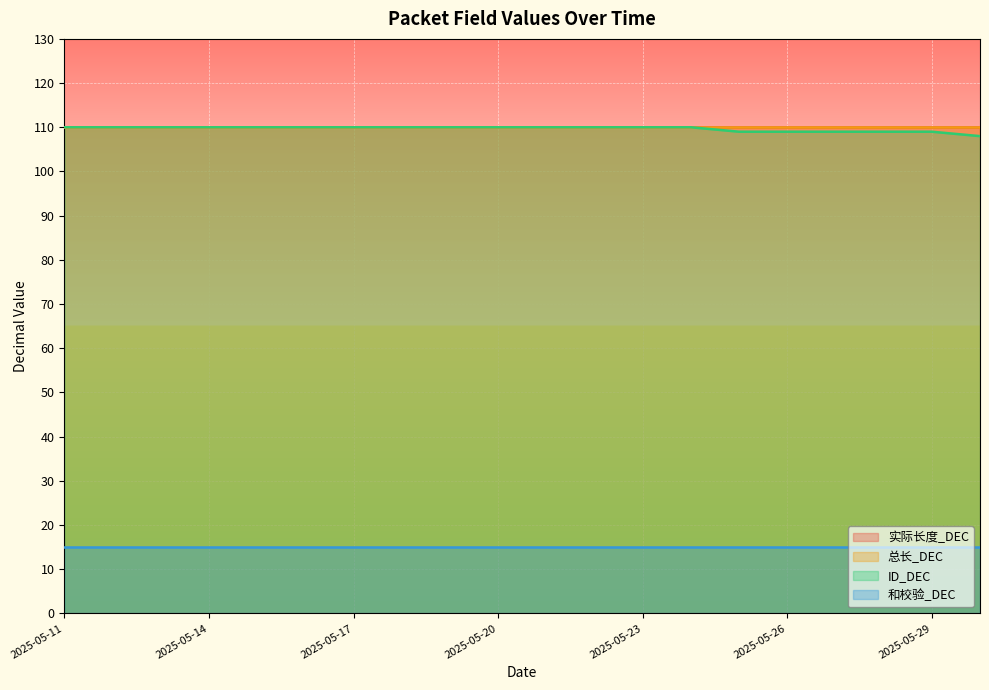

List the series in order of their peak value, highest first.

实际长度_DEC, 总长_DEC, ID_DEC, 和校验_DEC